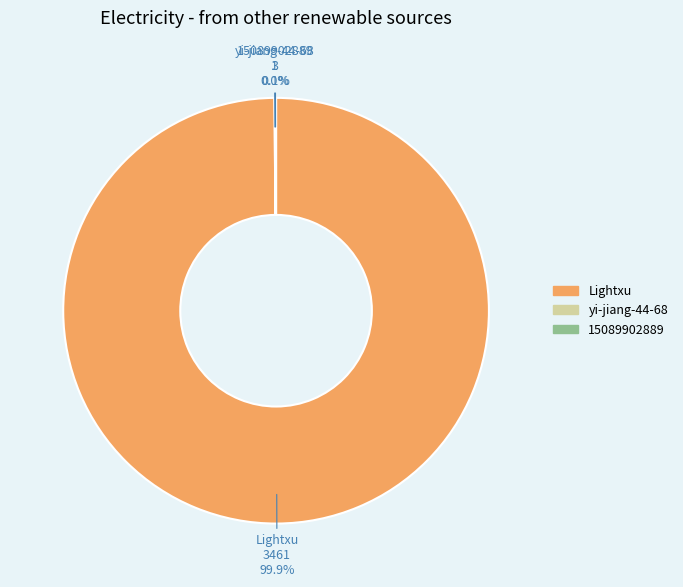

Is there any slice that represents more than half of the pie?

Yes